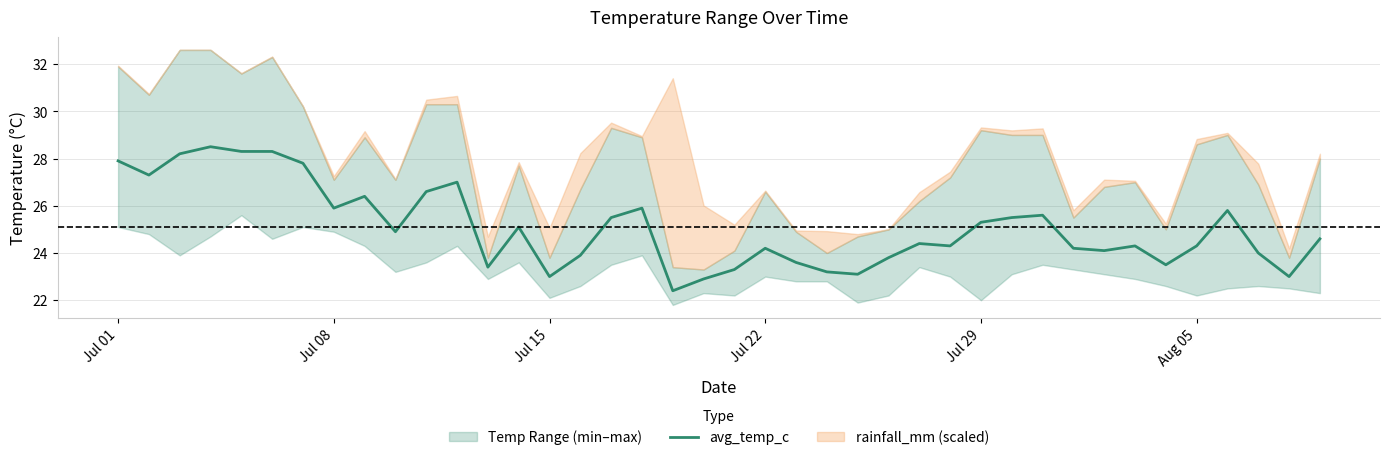

What is the maximum value shown in the chart?

28.5